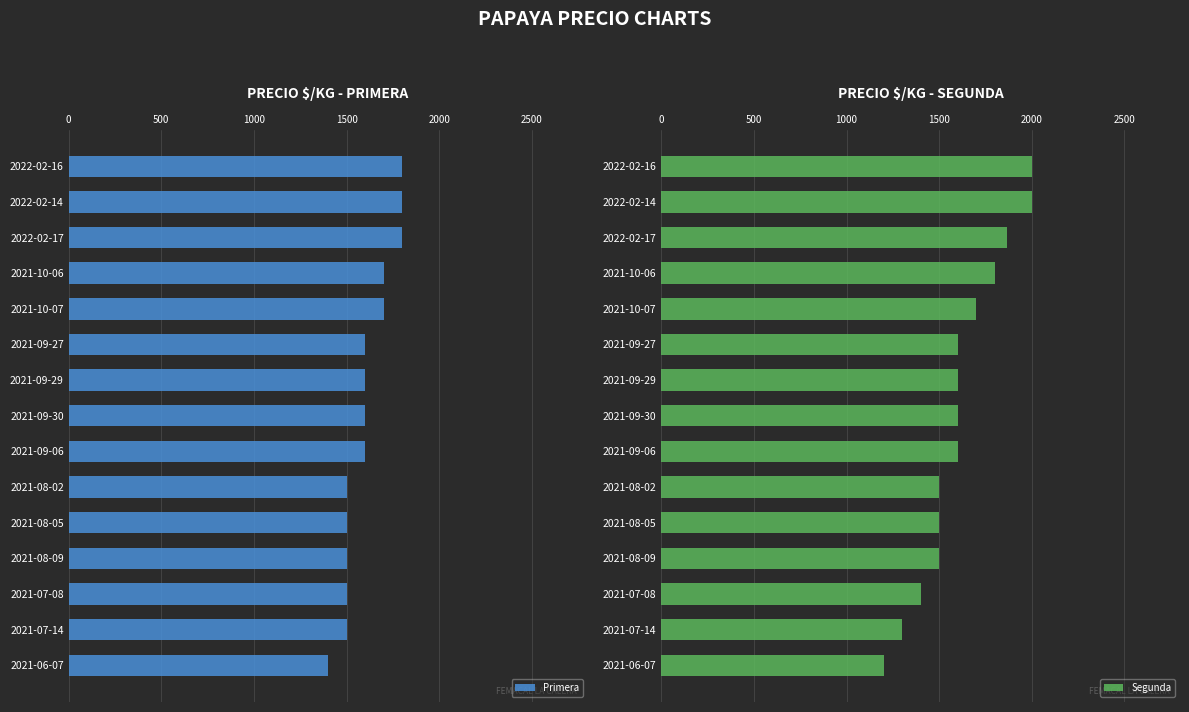

Reading right to left, list all the values displayed in this chart.

Primera: 1400	1500	1500	1500	1500	1500	1600	1600	1600	1600	1700	1700	1800	1800	1800
Segunda: 1200	1300	1400	1500	1500	1500	1600	1600	1600	1600	1700	1800	1867	2000	2000